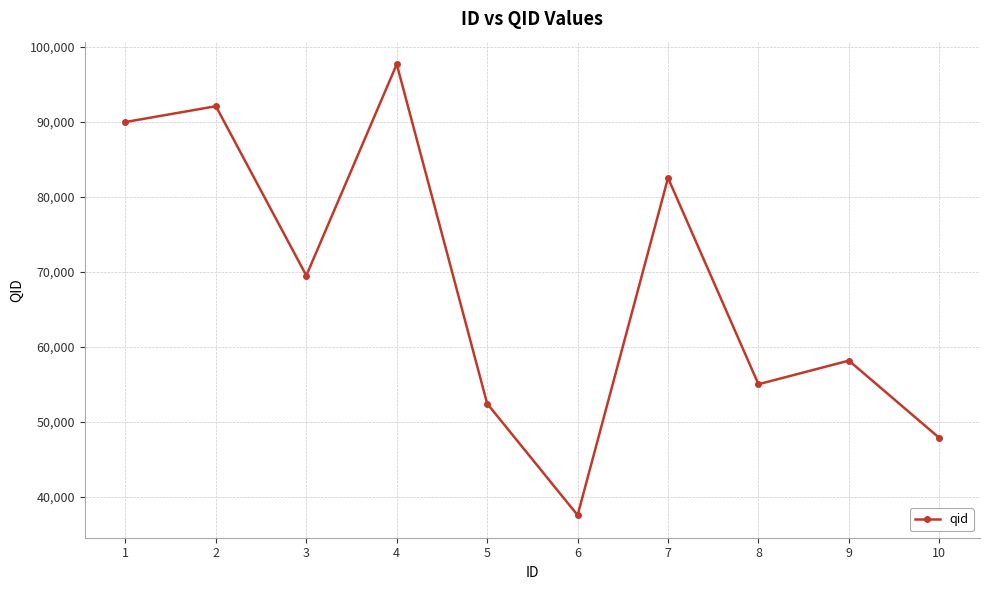

Where is the first local maximum?

2